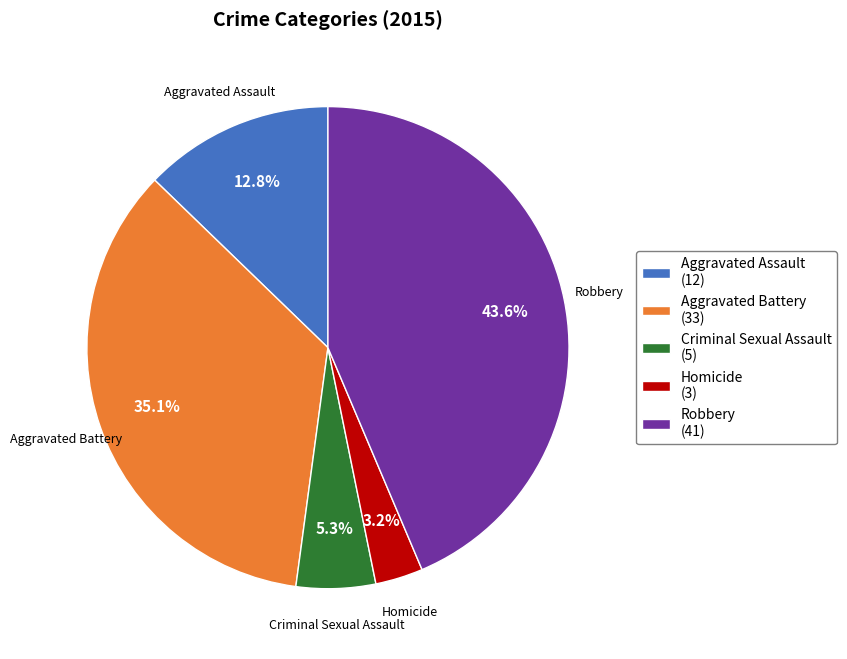

Which has a higher value, Aggravated Assault or Robbery?

Robbery